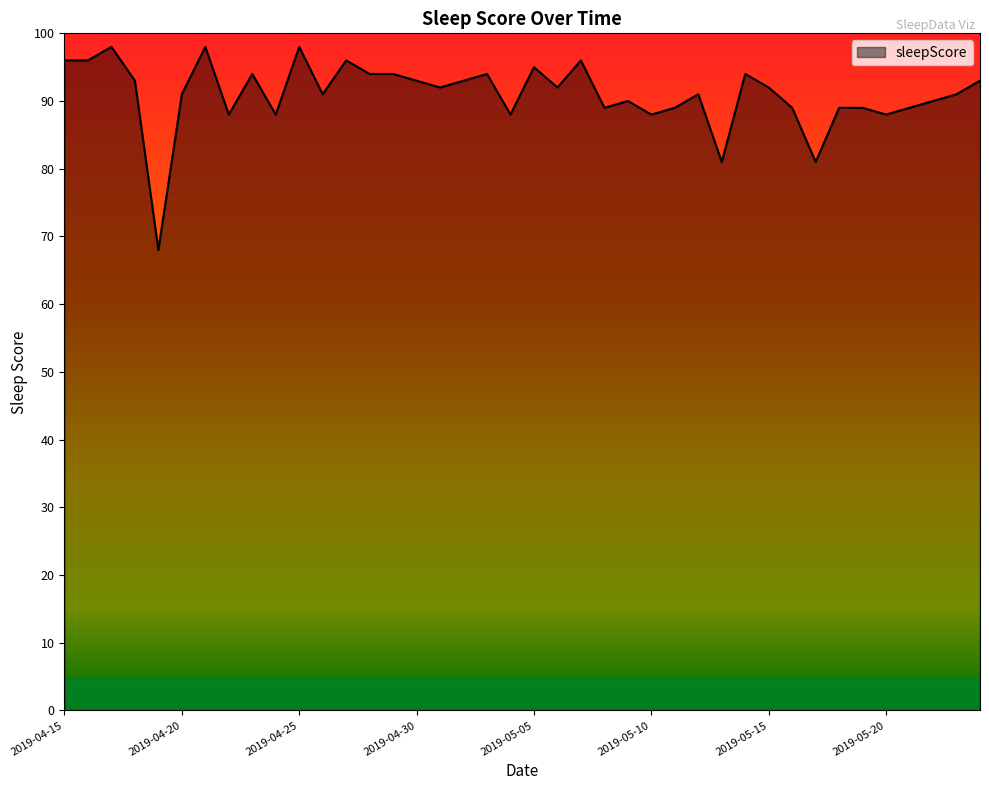

Does the chart display data point markers on the line(s)?

No